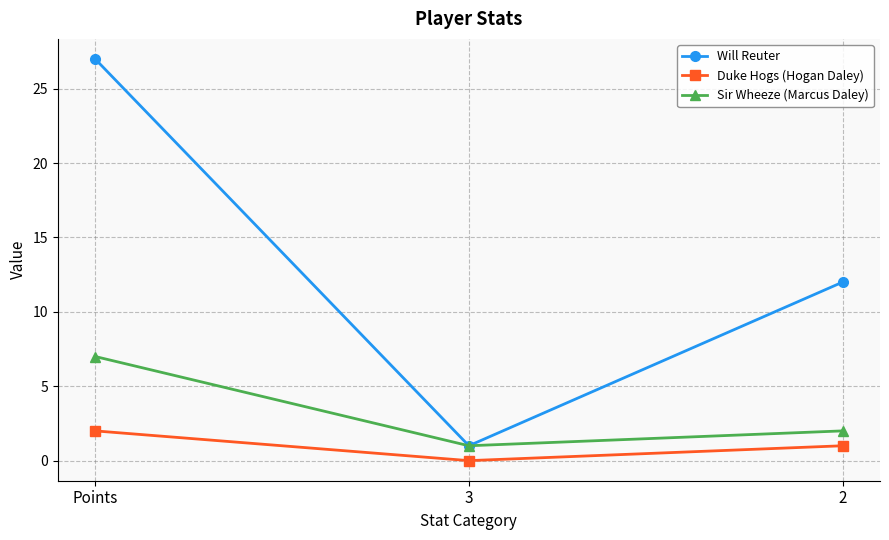

List the series in order of their peak value, lowest first.

Duke Hogs (Hogan Daley), Sir Wheeze (Marcus Daley), Will Reuter